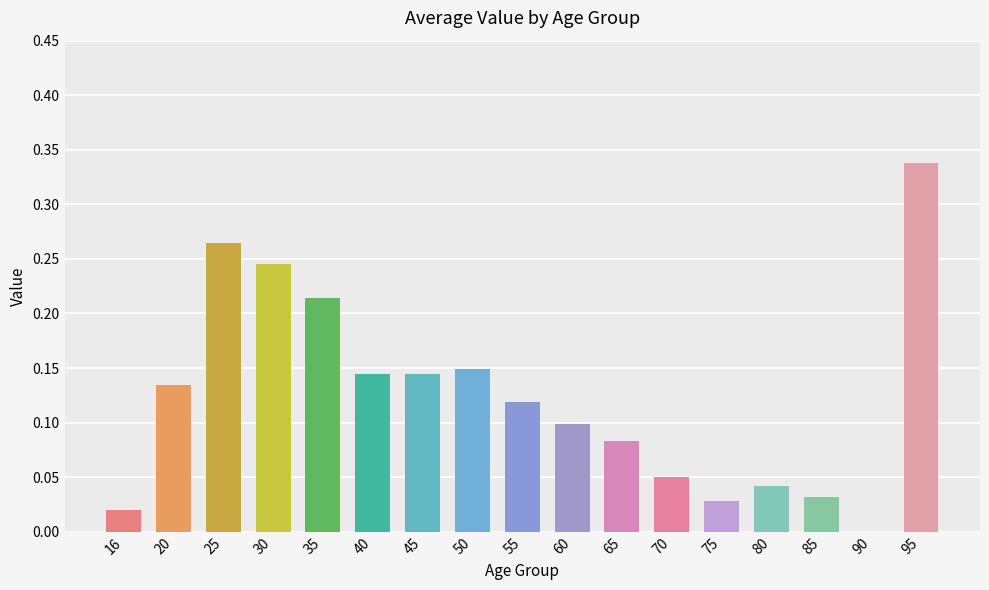

The value at 16 is 0.0. True or false?

True